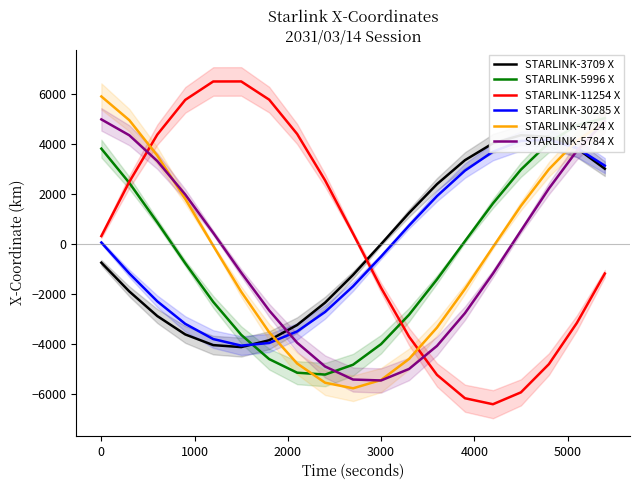

Rank the series by their maximum value, from lowest to highest.

STARLINK-30285 X, STARLINK-3709 X, STARLINK-5784 X, STARLINK-5996 X, STARLINK-4724 X, STARLINK-11254 X